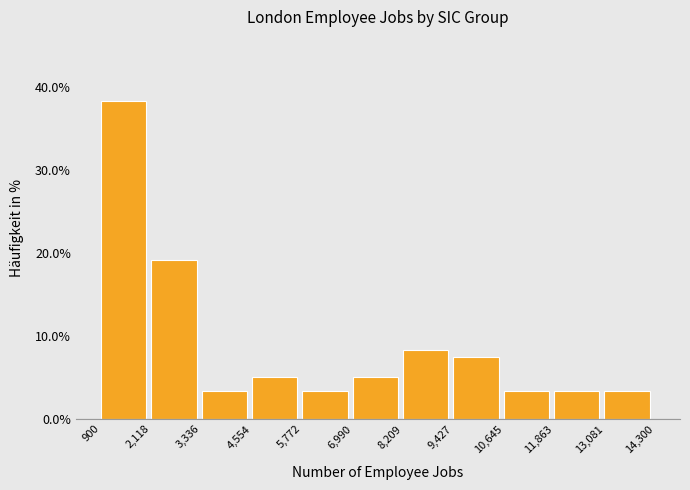

Reading left to right, list every bar in this chart as the range it spans on the x-axis followed by its height. The values are not printed on the chart, so give them approximately, as read against the axis.

900 to 2,118: 38
2,118 to 3,336: 19
3,336 to 4,554: 3
4,554 to 5,772: 5
5,772 to 6,990: 3
6,990 to 8,209: 5
8,209 to 9,427: 8
9,427 to 10,645: 8
10,645 to 11,863: 3
11,863 to 13,081: 3
13,081 to 14,300: 3